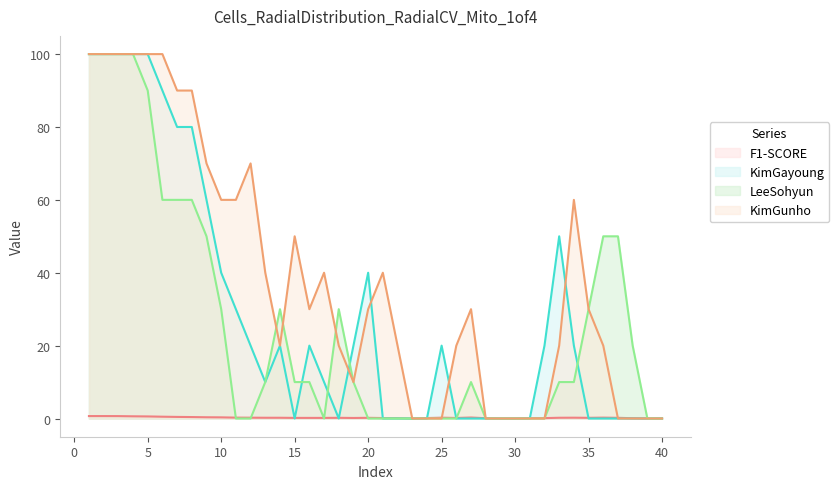

At which category is the sum across all series the highest?

1